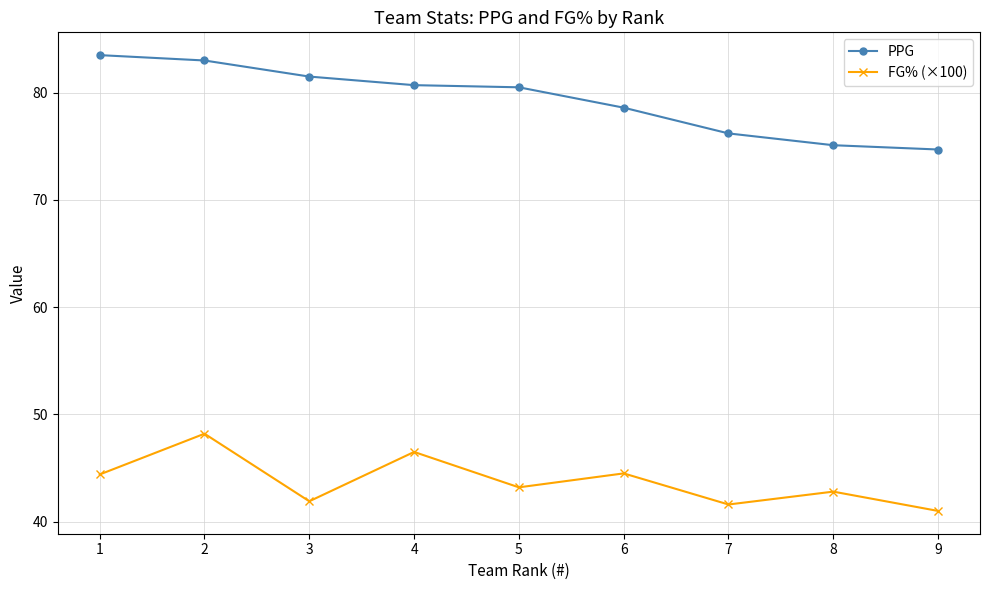

What is the approximate value of PPG at 4?

80.7